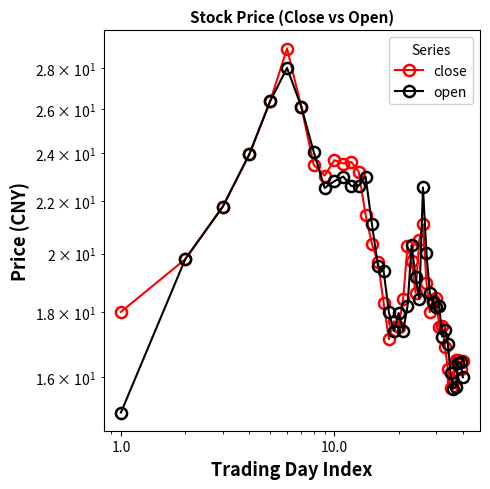

How many categories are shown in the chart?

40